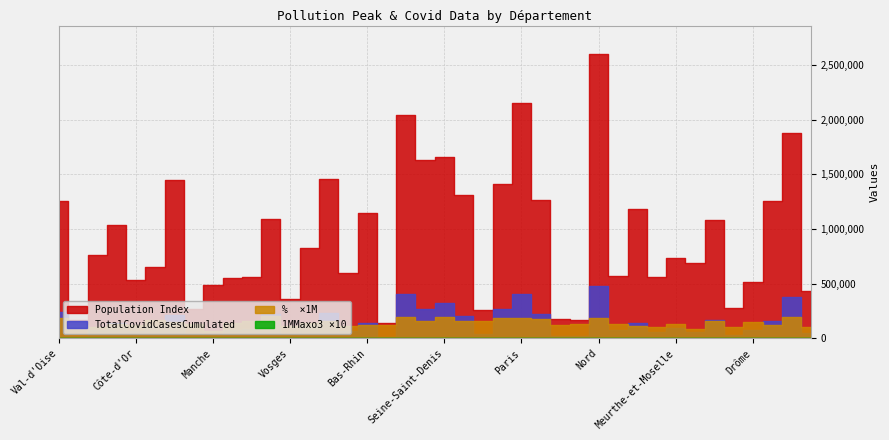

How many lines are shown in the chart?

4